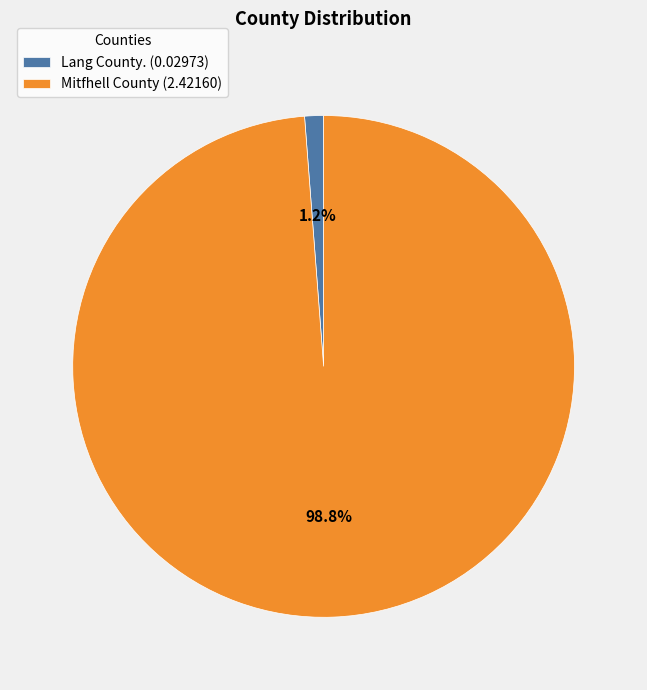

Combined, what portion of the pie is Mitfhell County and Lang County.?

100.0%